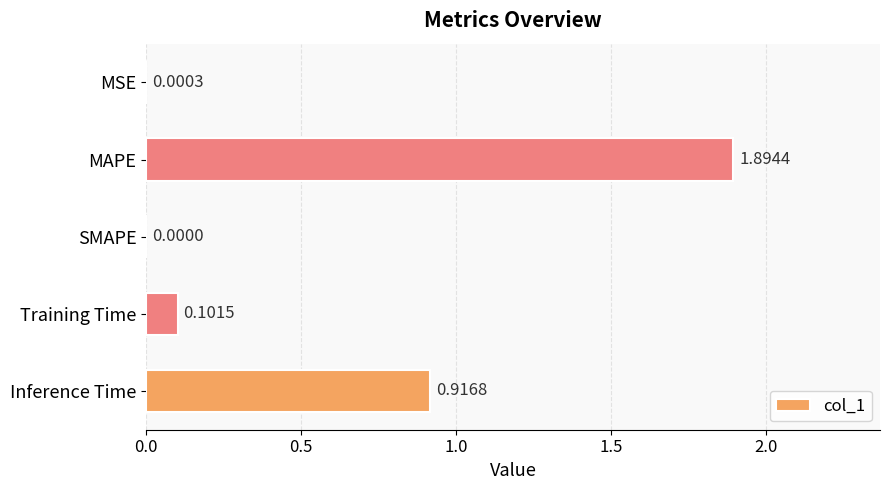

At which category does the chart reach its peak across all series?

MAPE